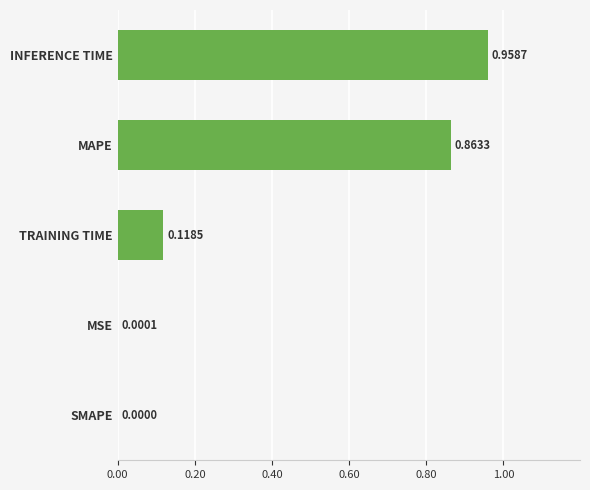

How many positive values are there?

4